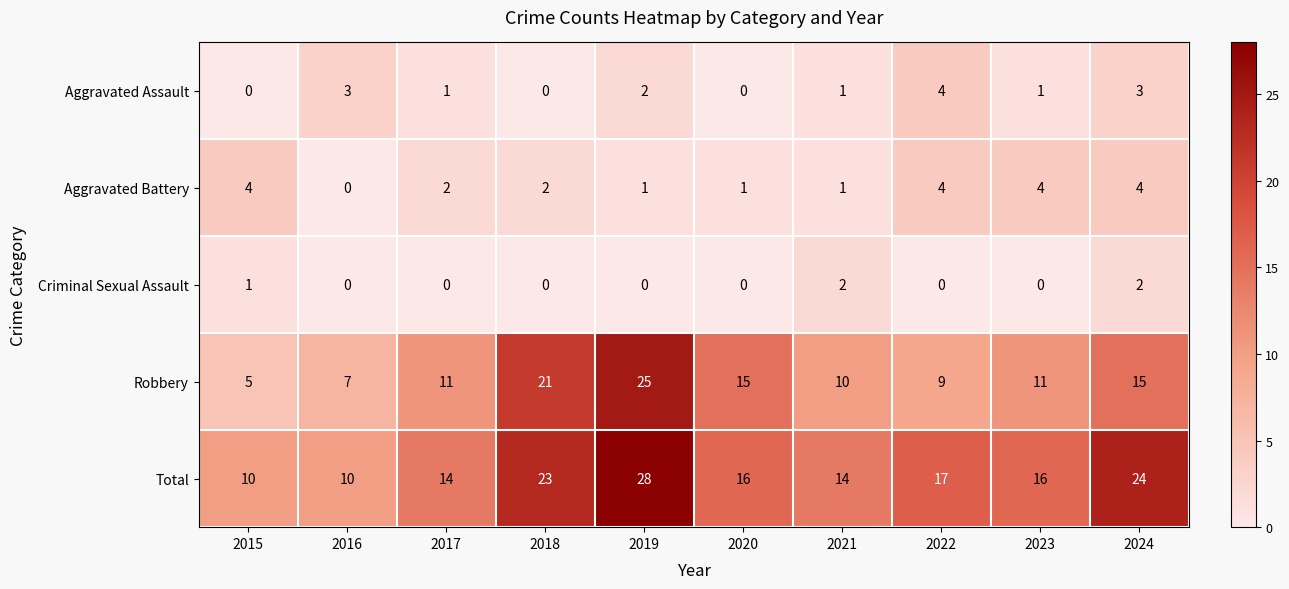

What is the total value across all series at 2017?

28